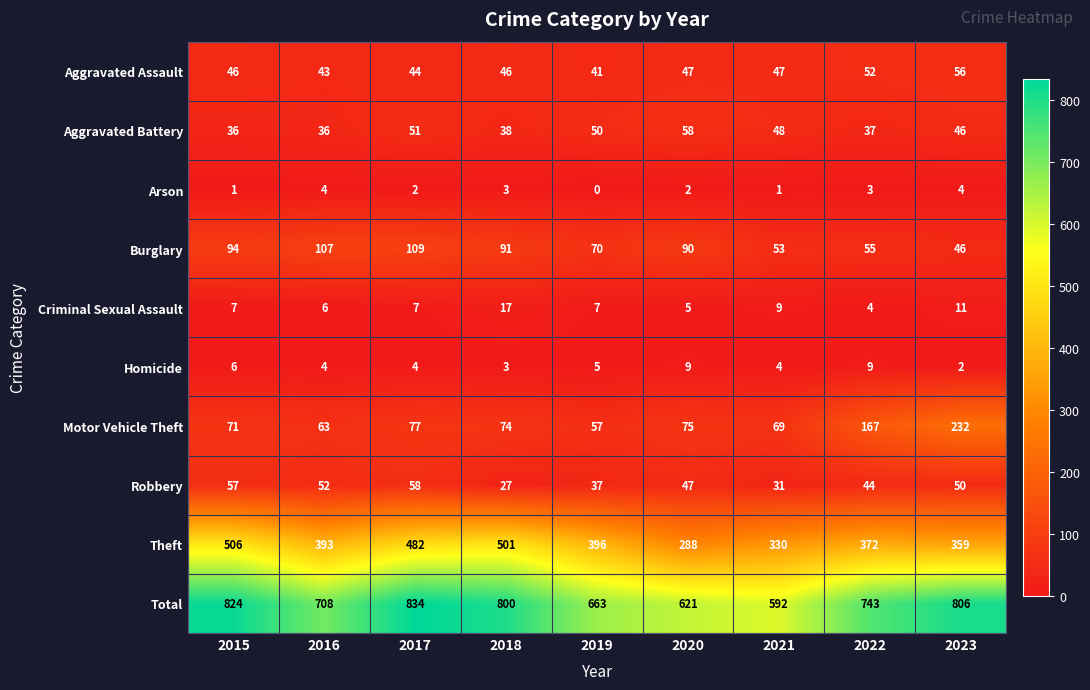

The Criminal Sexual Assault series shows 3 at 2016. True or false?

False